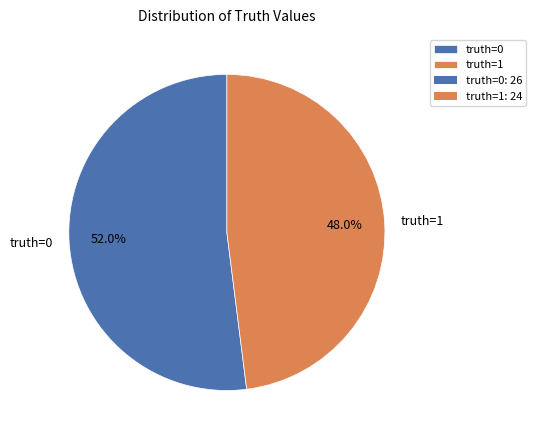

Which slice is the smallest?

truth=1